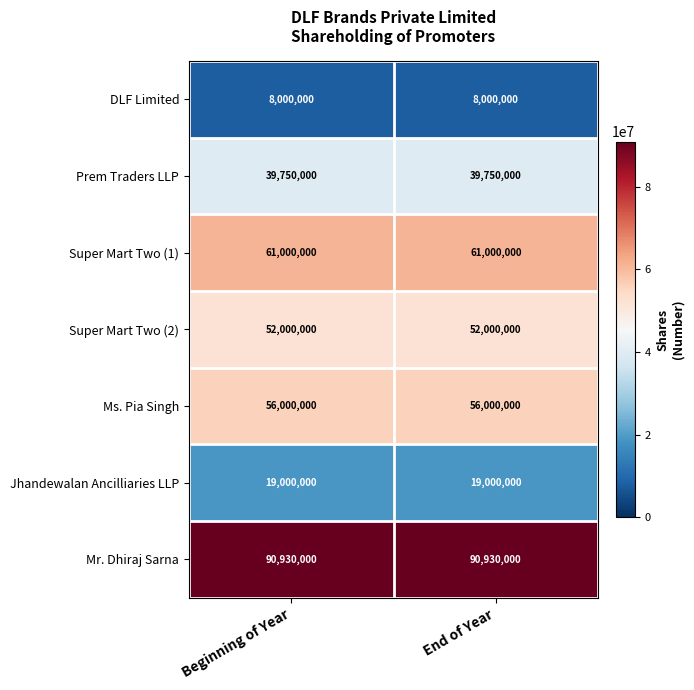

What is the lowest value of the Prem Traders LLP series?

39750000